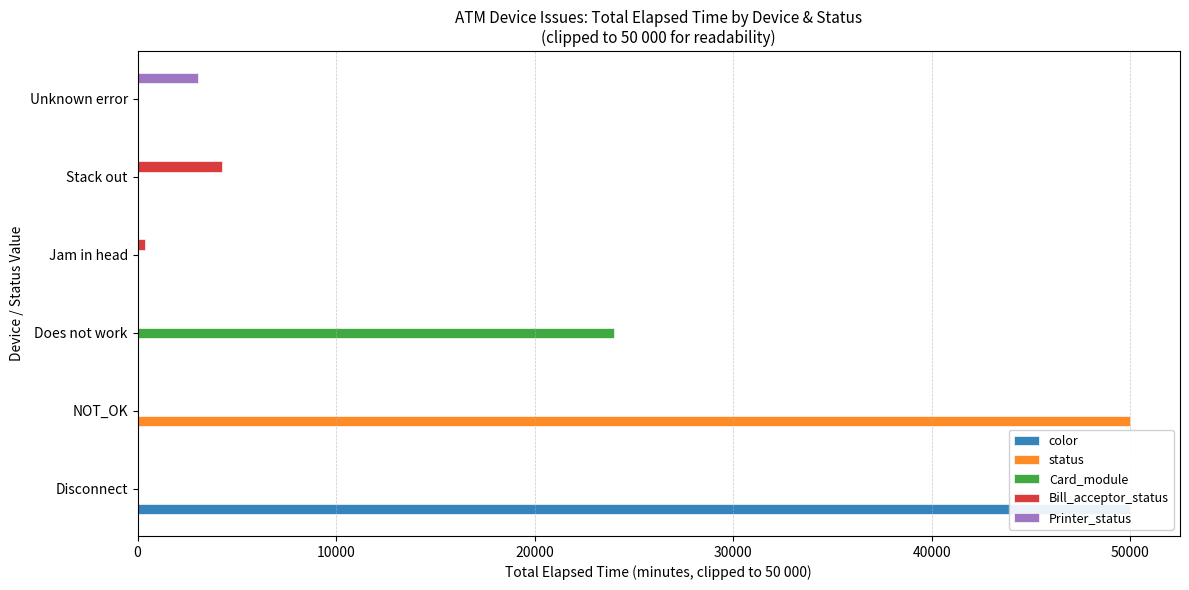

How many series are shown in this chart?

5